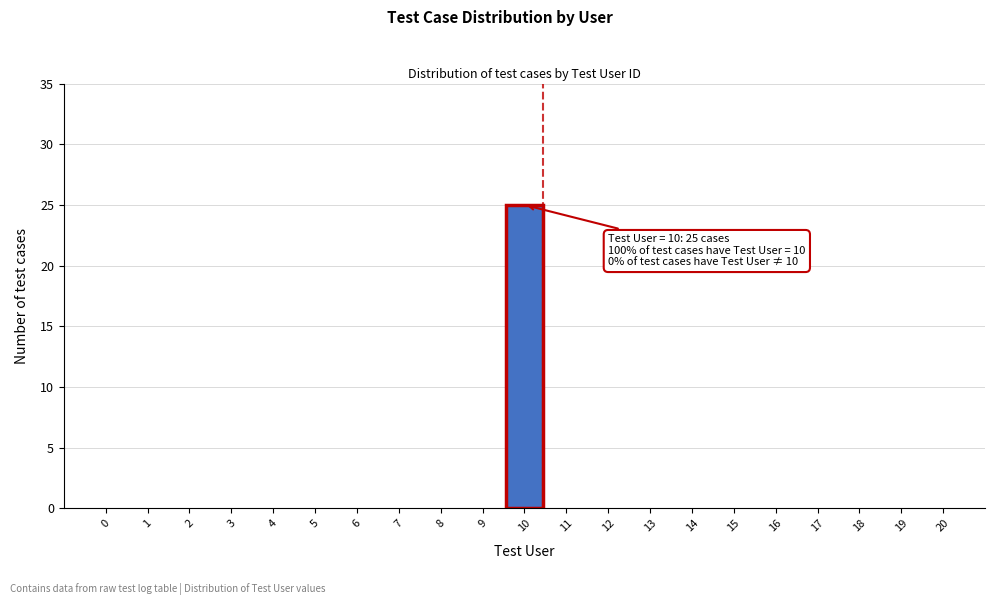

Which range on the x-axis has the tallest bar?

9.5 to 10.5